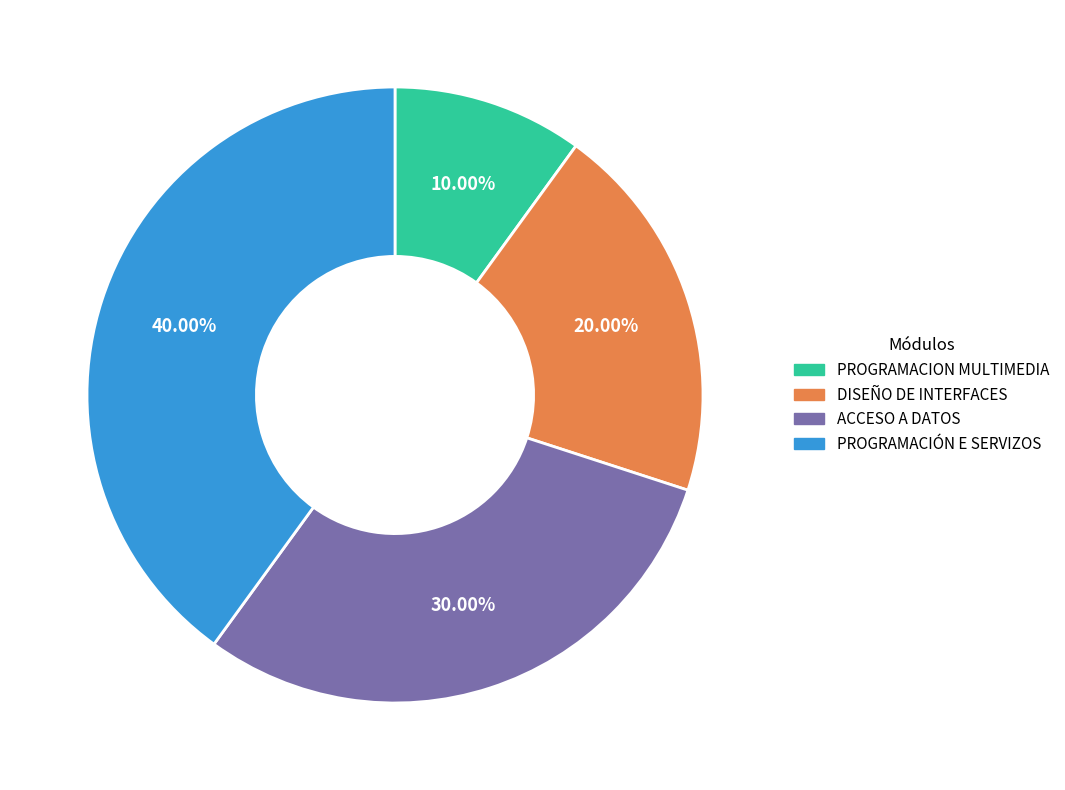

To the nearest percent, what percentage of the pie is PROGRAMACIÓN E SERVIZOS?

40%